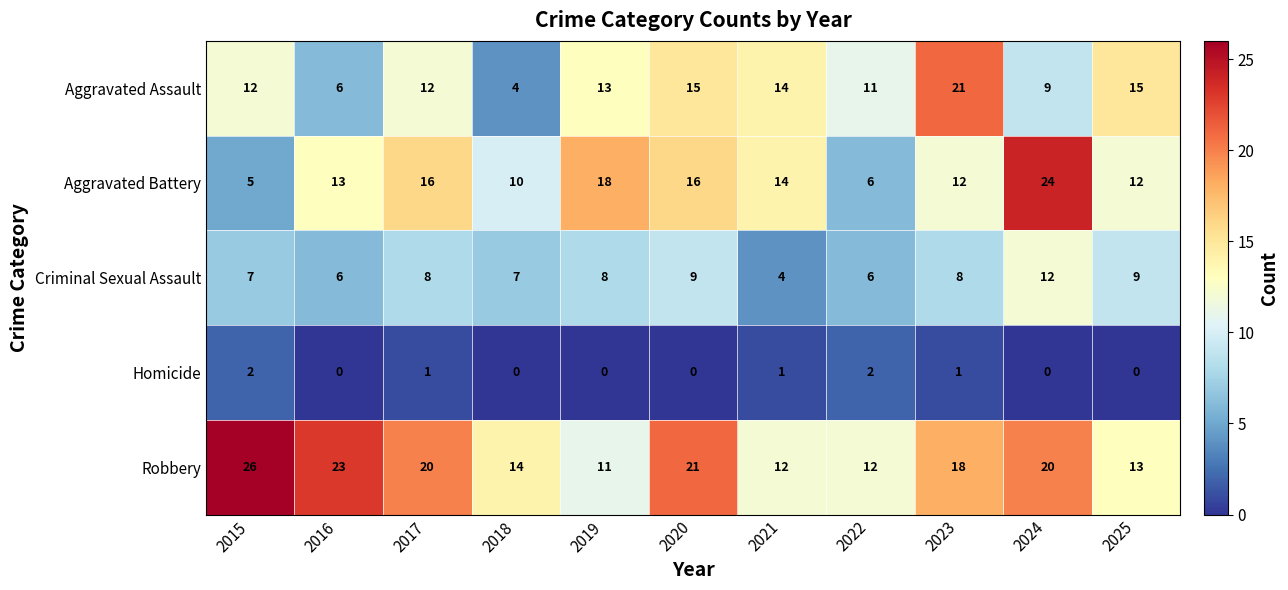

At which category is the sum across all series the highest?

2024